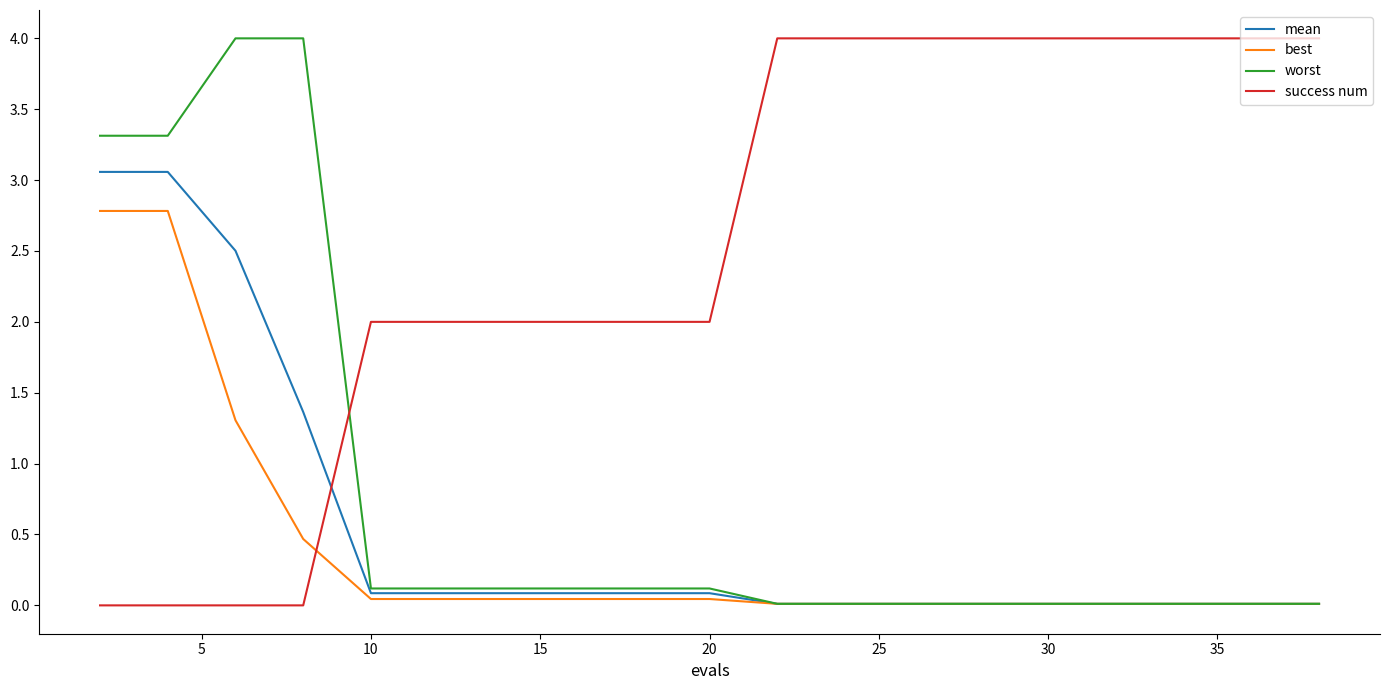

True or false: success num and best intersect in this chart.

True